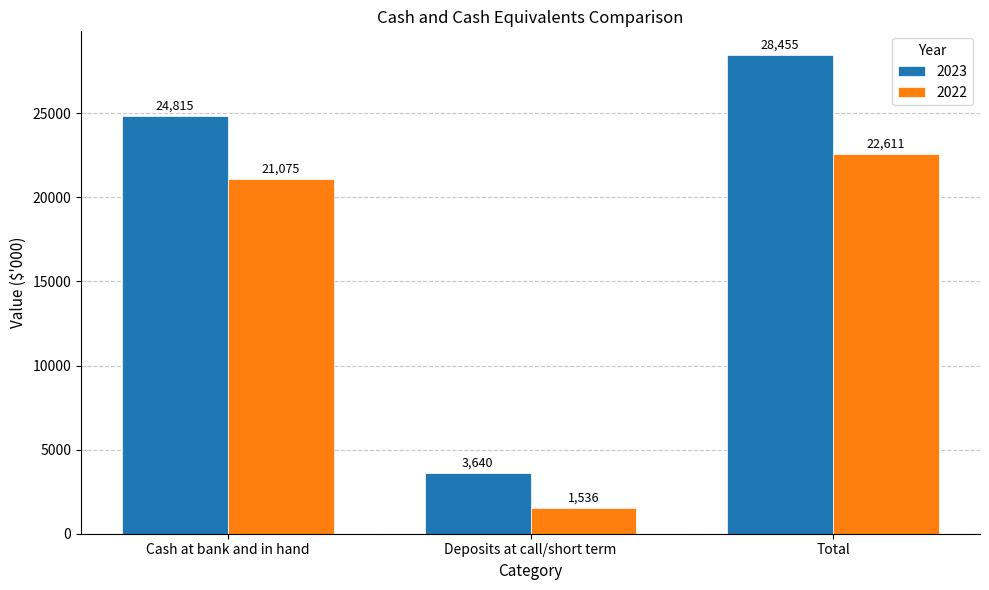

What is the label of the 3rd bar from the right?

Cash at bank and in hand